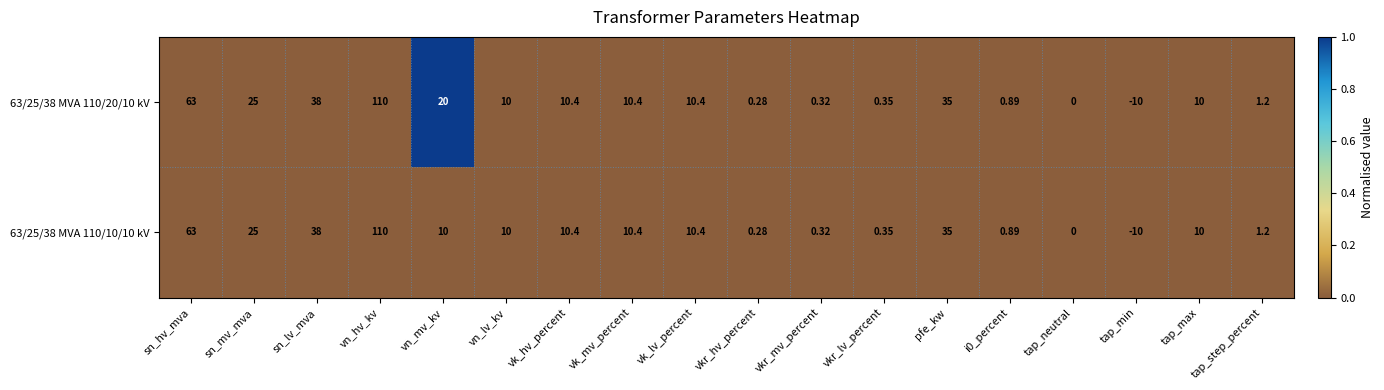

Is the value of 63/25/38 MVA 110/20/10 kV at vn_mv_kv greater than the value of 63/25/38 MVA 110/10/10 kV at tap_step_percent?

Yes